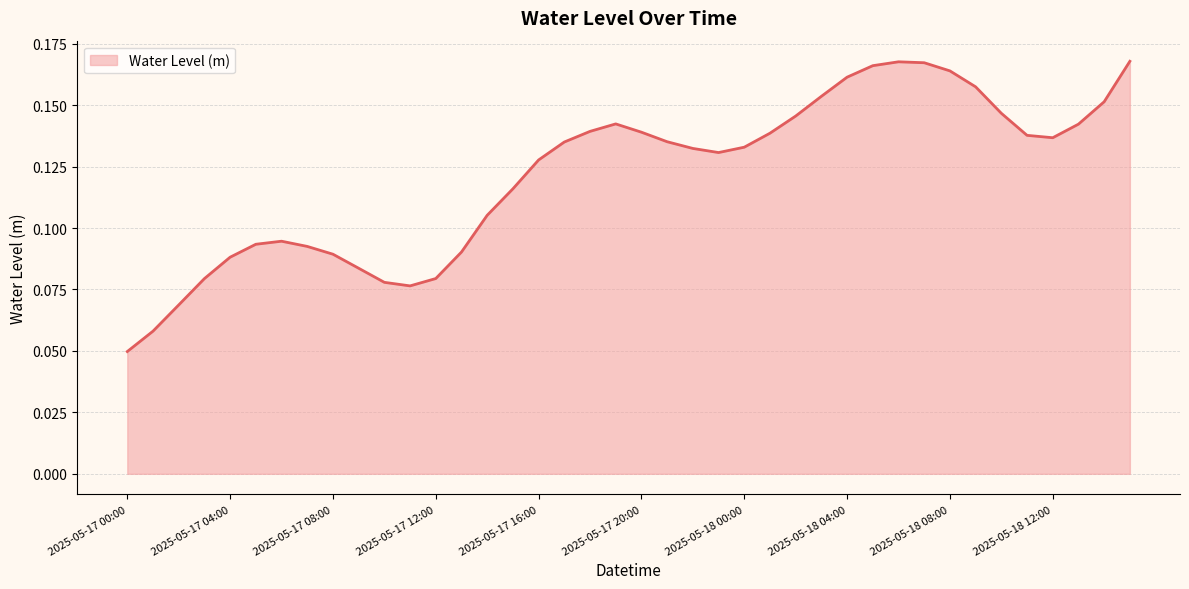

Does the chart display data point markers on the line(s)?

No